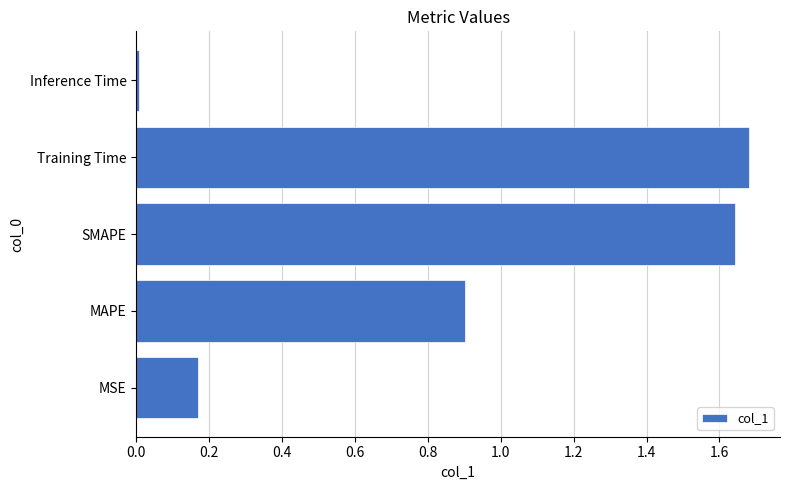

The chart shows a value of 0.7 at Training Time. True or false?

False